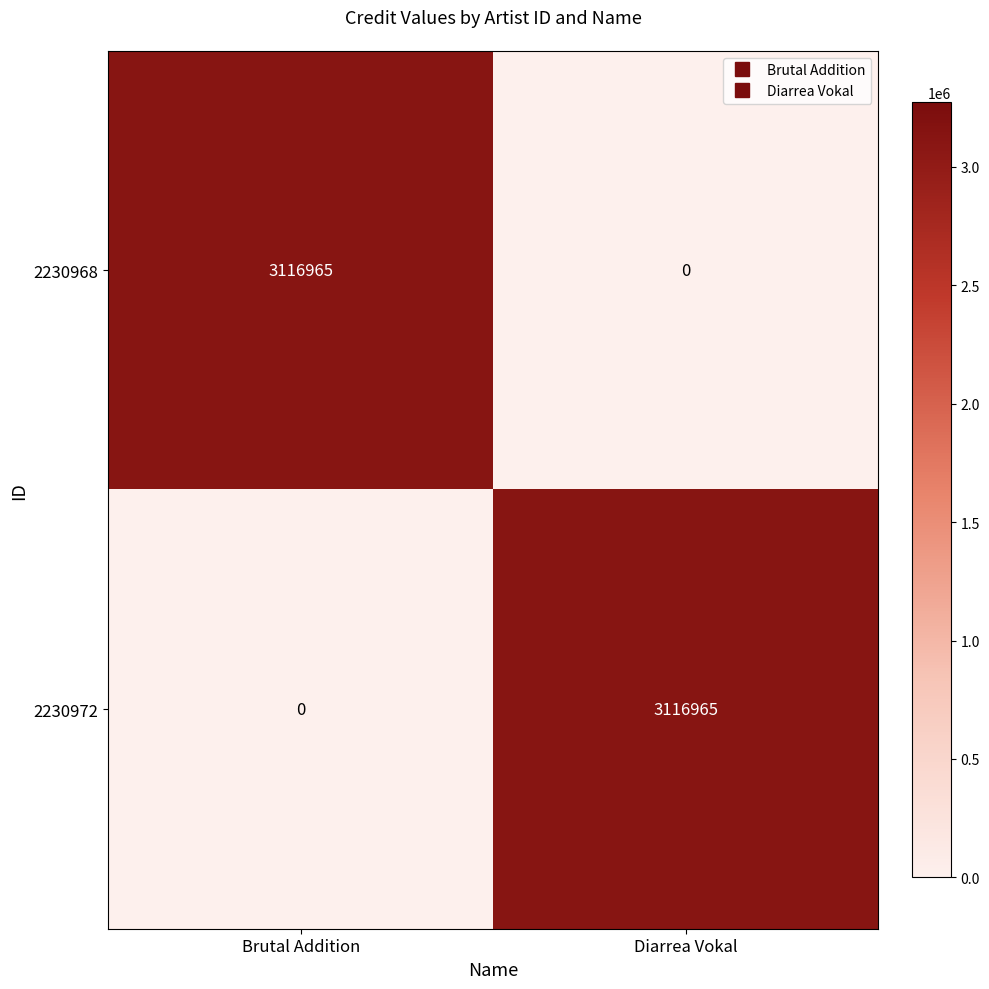

What is the sum of the 2230968 values at Diarrea Vokal and Brutal Addition?

3116965